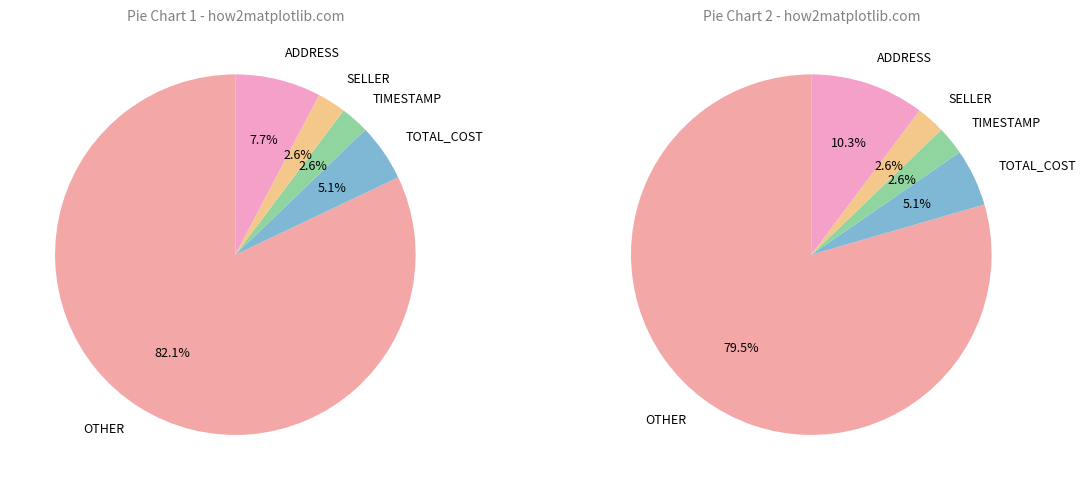

Which category has the biggest portion of the pie?

OTHER